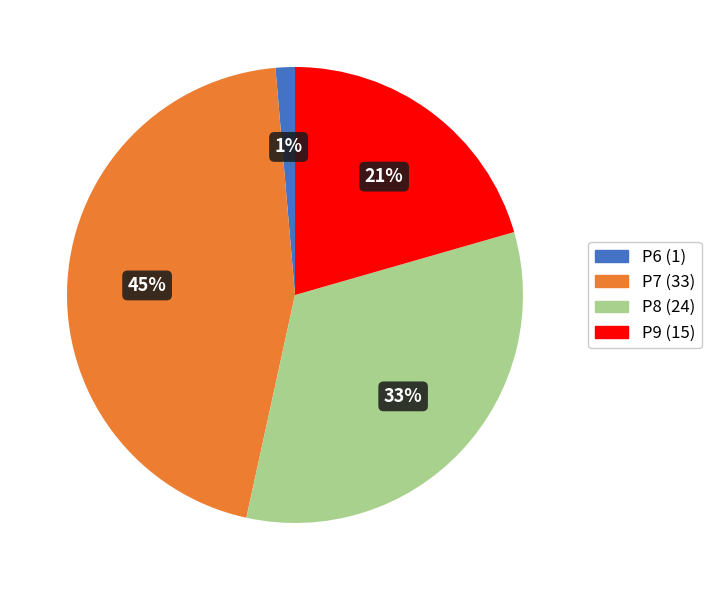

To the nearest percent, what is the difference between the P8 and P9 slice percentages?

12%